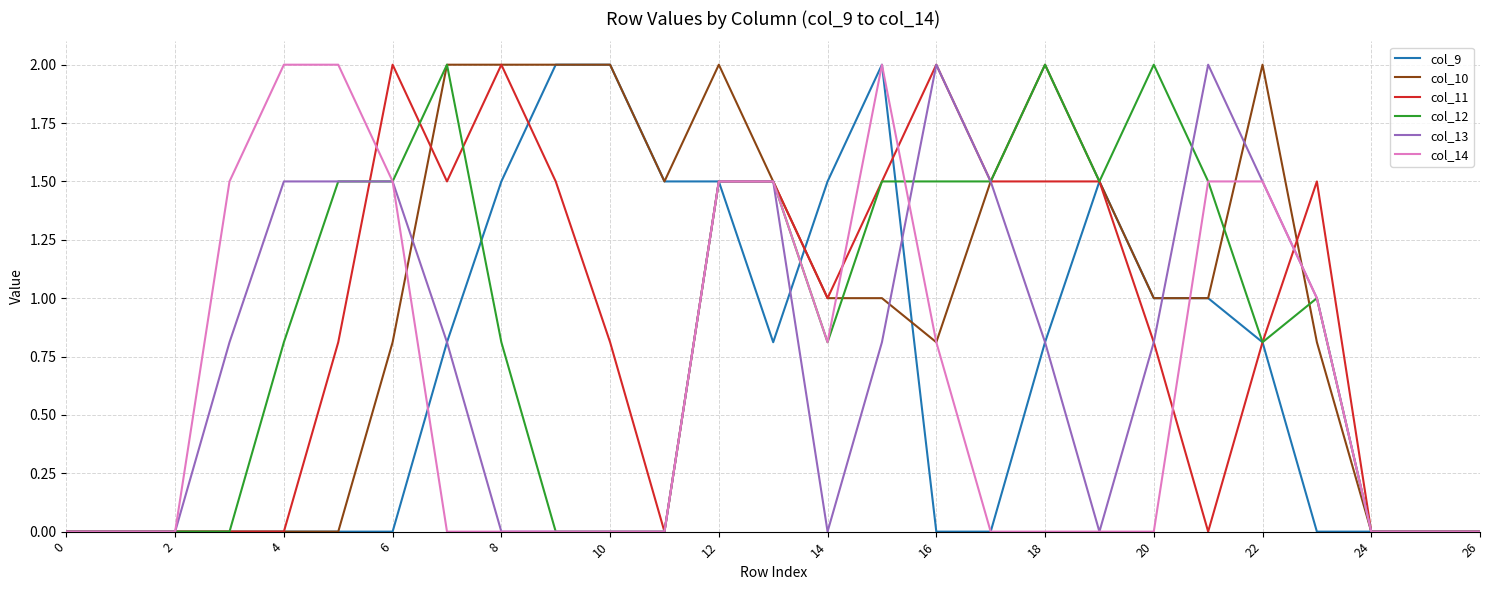

What are all the series names shown in the legend?

col_9, col_10, col_11, col_12, col_13, col_14